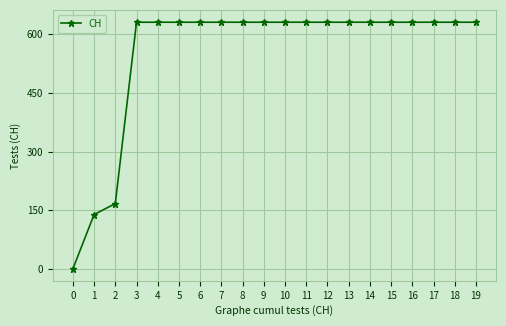

Where is the data nearest to the value 315?

2